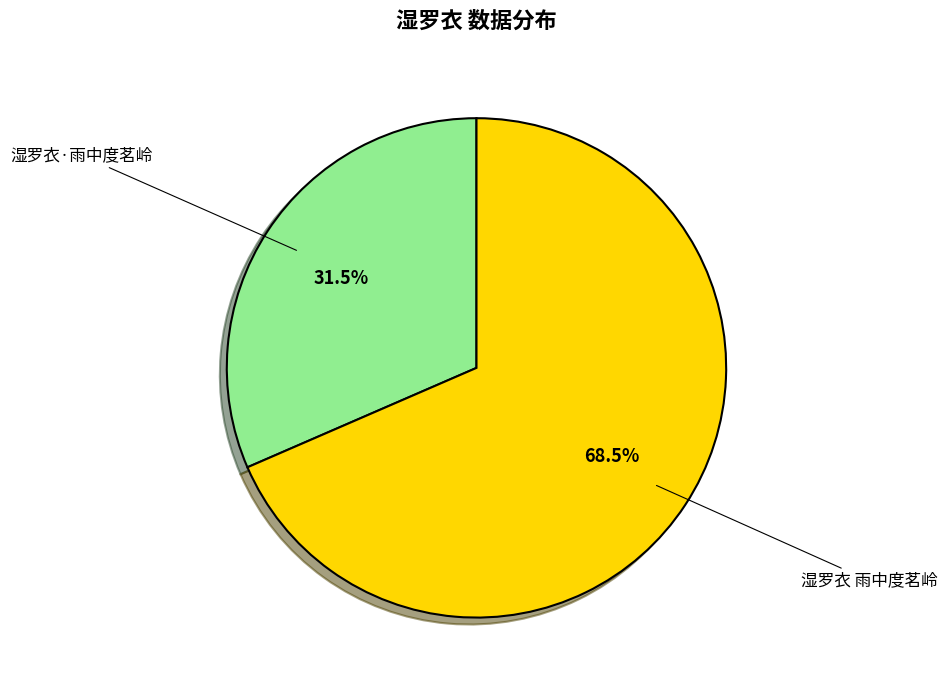

Is there any slice that represents more than half of the pie?

Yes